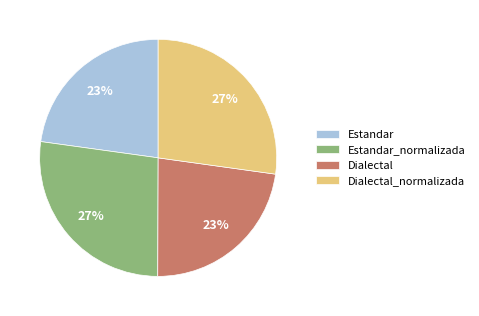

To the nearest percent, what is the difference between the largest and smallest slice percentages?

4%